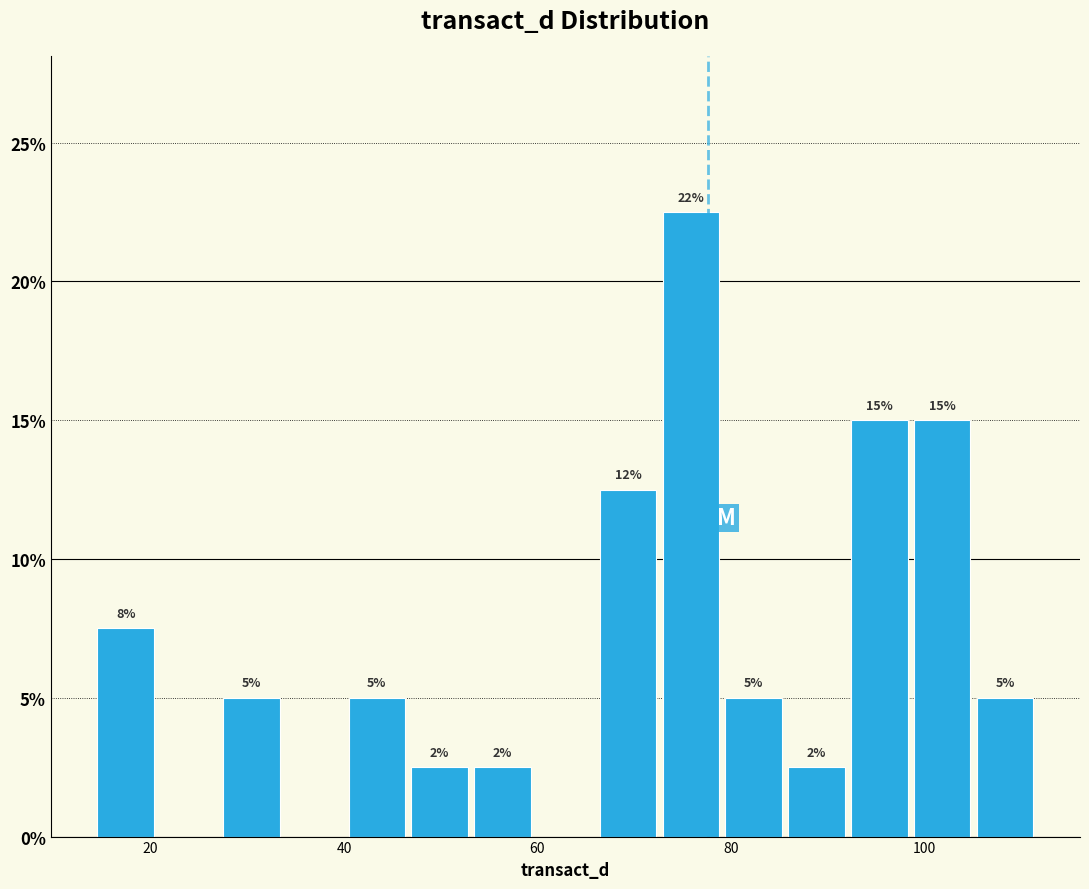

Read against the x-axis, roughly where is the centre of the tallest bar?

76